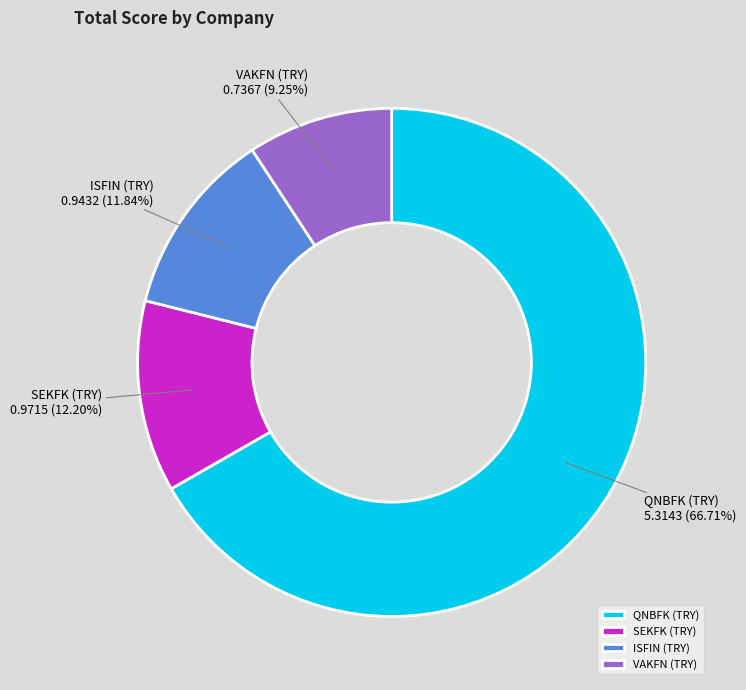

The ISFIN (TRY) slice represents 12% of the pie. True or false?

True